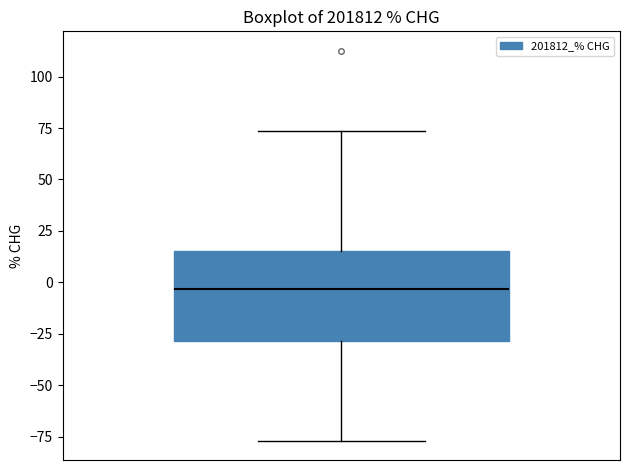

Transcribe this box plot: give where the median line is, the range the box spans, and where the two whiskers end, as read against the y-axis. The values are not printed on the chart, so give them approximately, as read against the axis.

median -5, box -30 to 15, whiskers -75 to 75